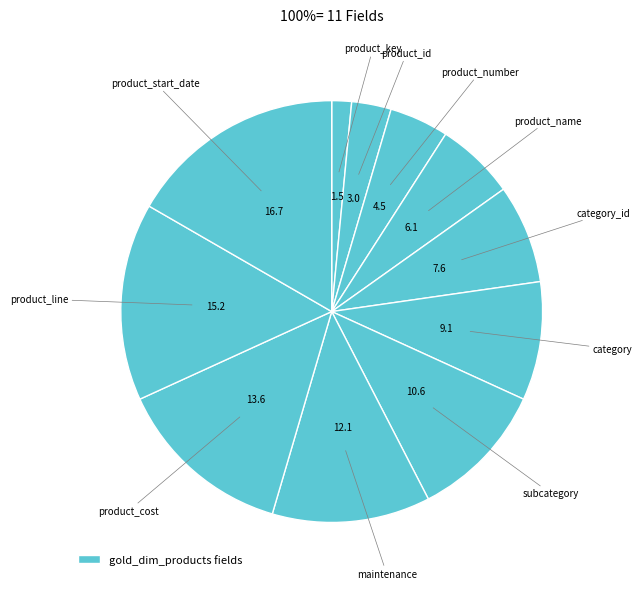

How many slices are in this pie chart?

11